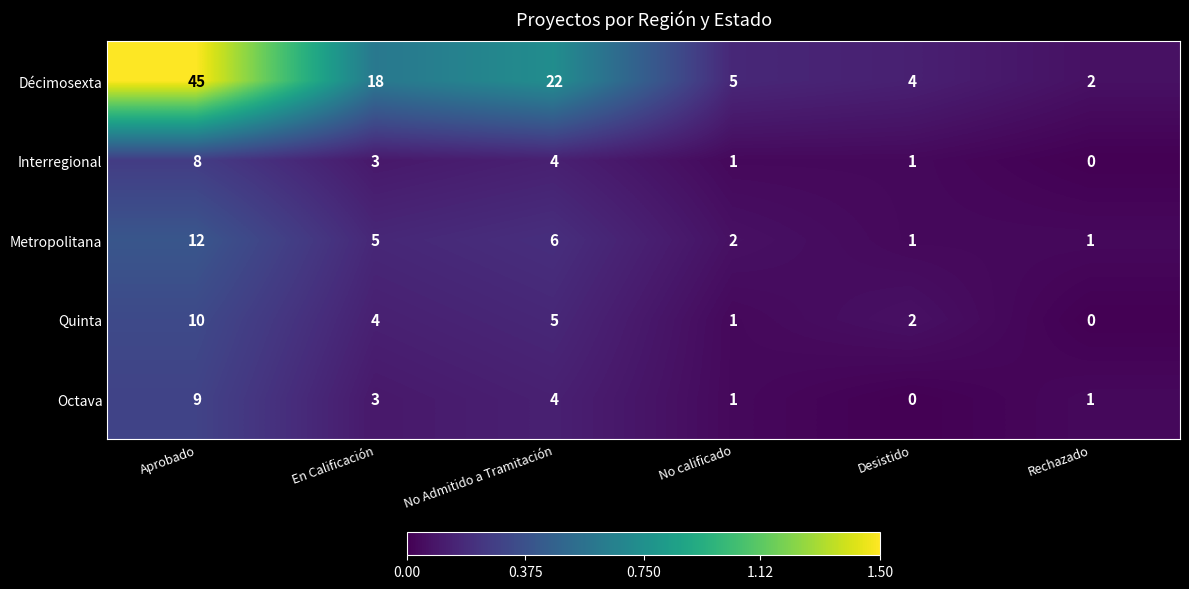

How many values in the Octava series are below 3?

3